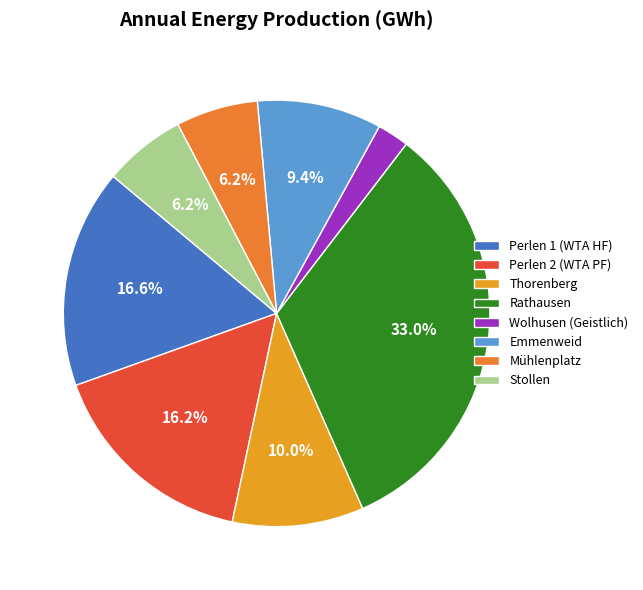

How many segments does this pie chart have?

8